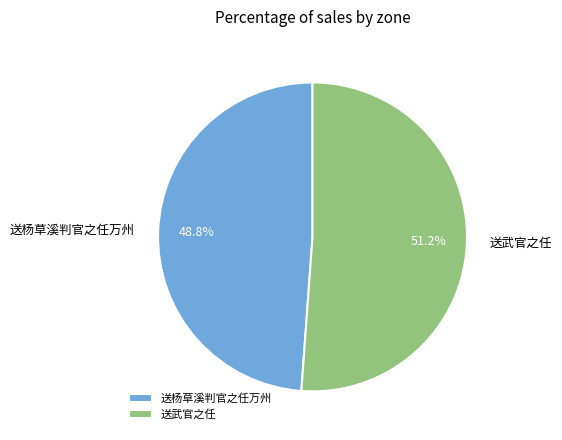

How much of the chart is everything except 送武官之任?

48.8%